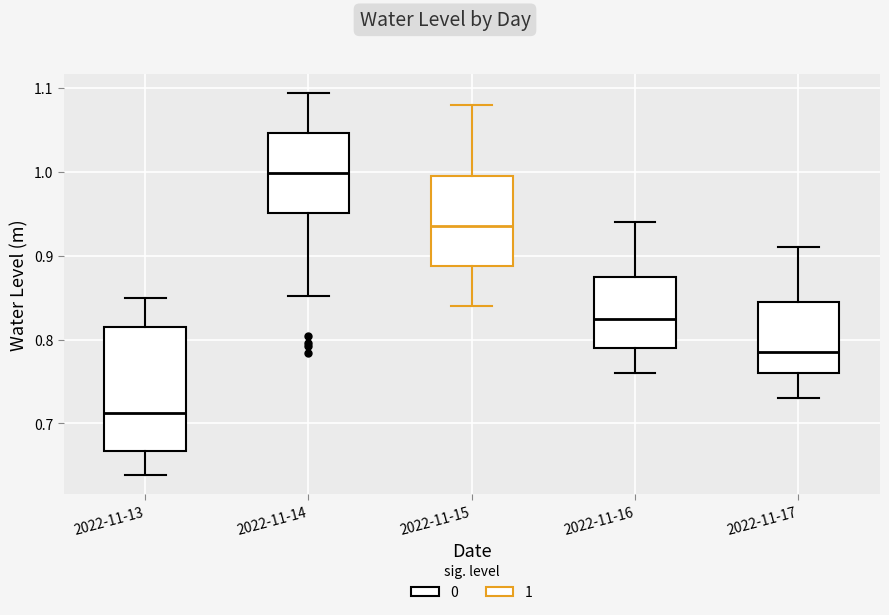

Reading left to right, read every box against the y-axis: the position of its median line, the range the box covers, and the ends of its whiskers. The values are not printed on the chart, so give them approximately, as read against the axis.

2022-11-13: median 0.71, box 0.67 to 0.81, whiskers 0.64 to 0.85
2022-11-14: median 1.00, box 0.95 to 1.05, whiskers 0.85 to 1.09
2022-11-15: median 0.94, box 0.89 to 1.00, whiskers 0.84 to 1.08
2022-11-16: median 0.83, box 0.79 to 0.88, whiskers 0.76 to 0.94
2022-11-17: median 0.79, box 0.76 to 0.85, whiskers 0.73 to 0.91